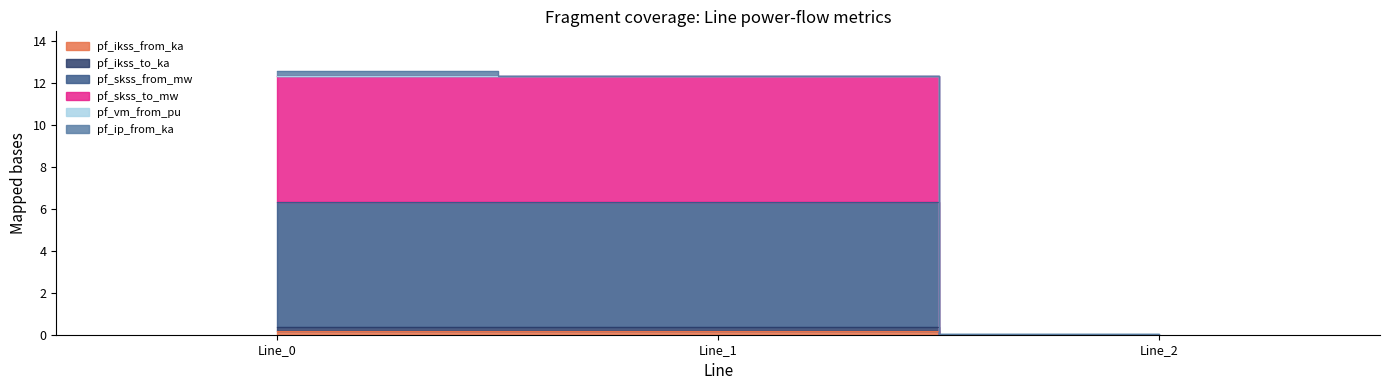

The pf_ikss_to_ka series shows 0.3 at Line_1. True or false?

True